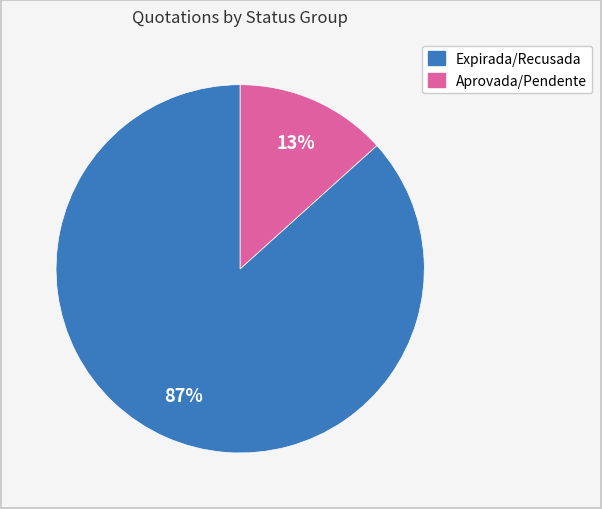

To the nearest percent, what is the average slice percentage?

50%